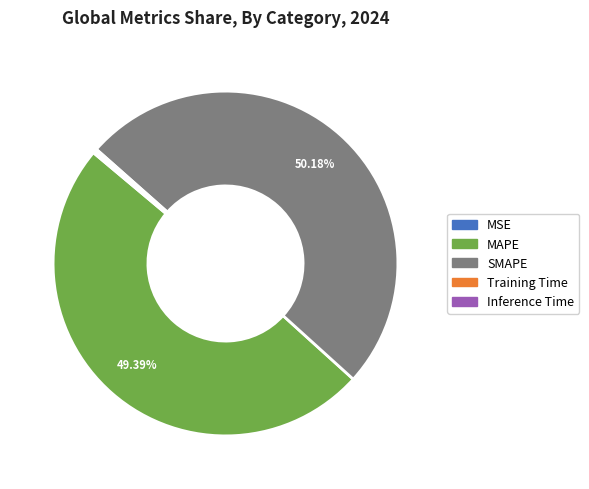

What is the ratio of the value at SMAPE to the value at MAPE?

1.0